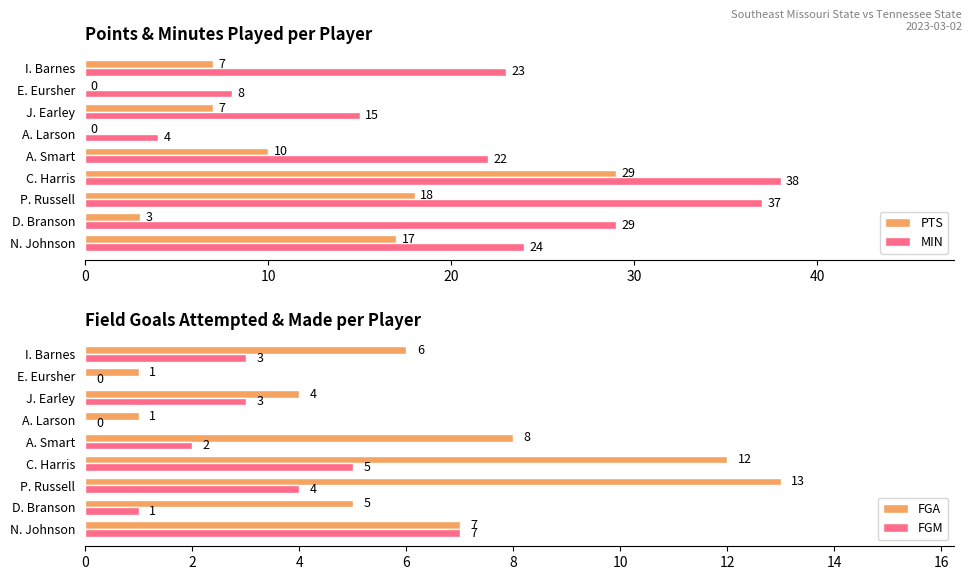

How many distinct data groups are displayed?

4